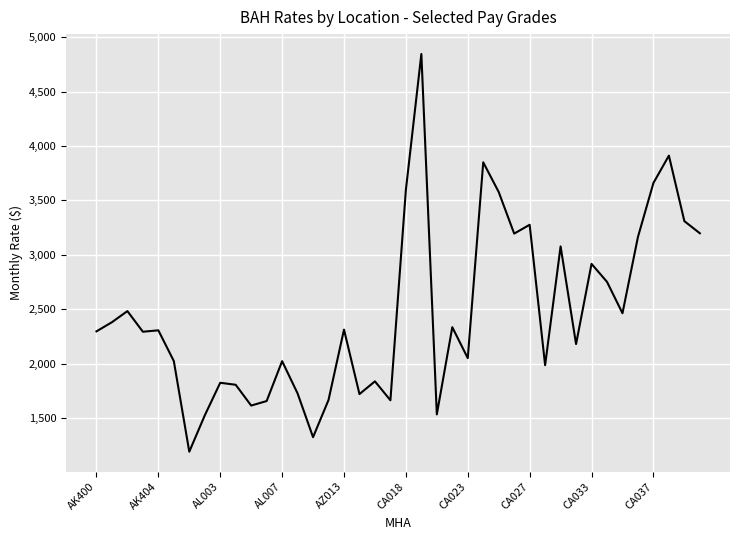

What is the difference between the maximum and minimum values?

3655.0